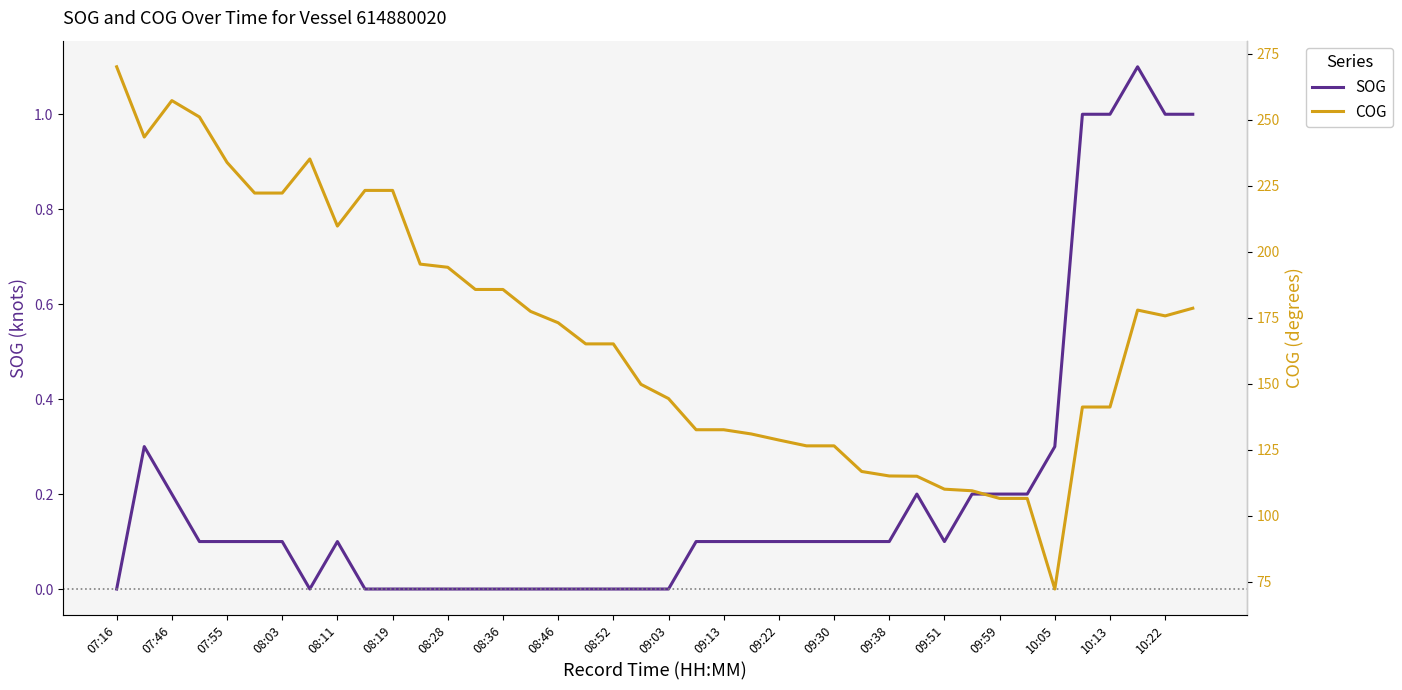

What is the highest value of the SOG series?

1.1